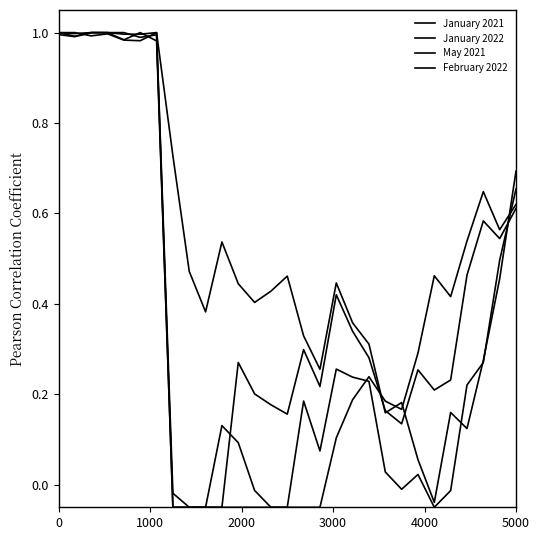

How many lines are shown in the chart?

4